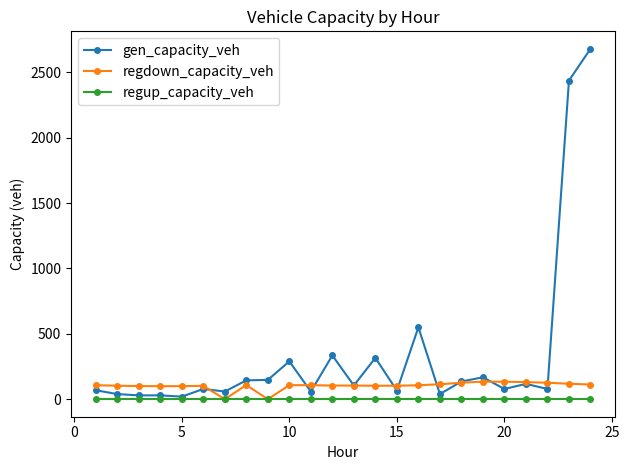

What are all the series names shown in the legend?

gen_capacity_veh, regdown_capacity_veh, regup_capacity_veh